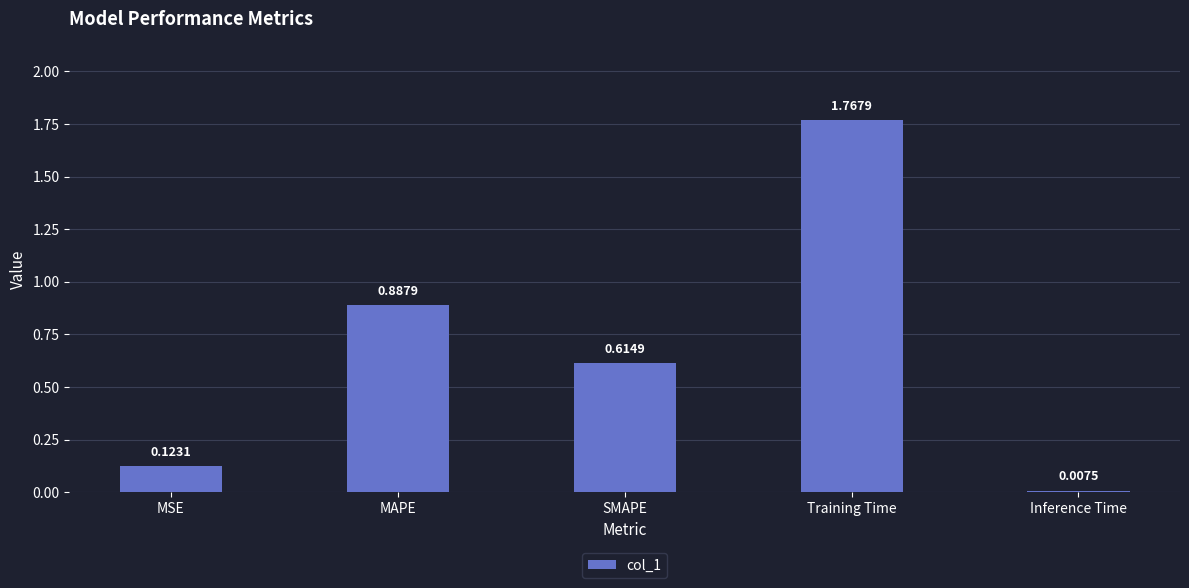

Which has a higher value, MAPE or Training Time?

Training Time